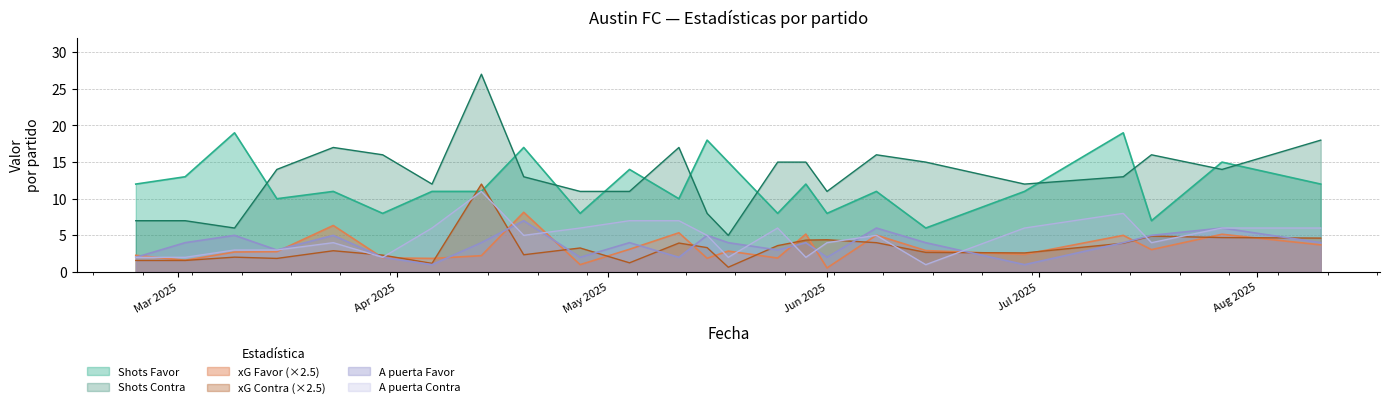

At 18/05/2025, list the series in order from smallest to largest.

xG Contra, A puerta Contra, xG Favor, A puerta Favor, Shots Contra, Shots Favor